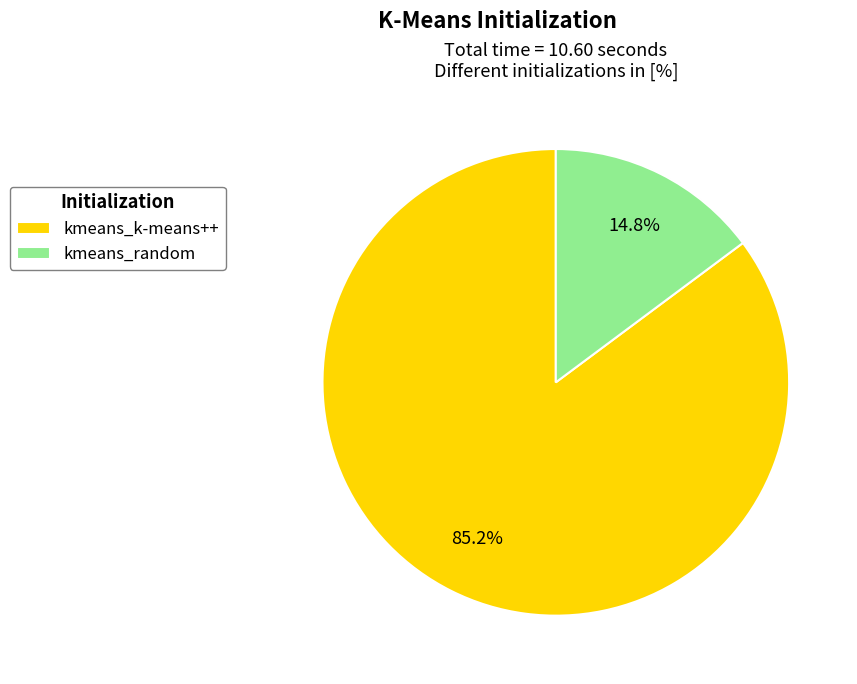

To the nearest percent, what is the average slice percentage?

50%